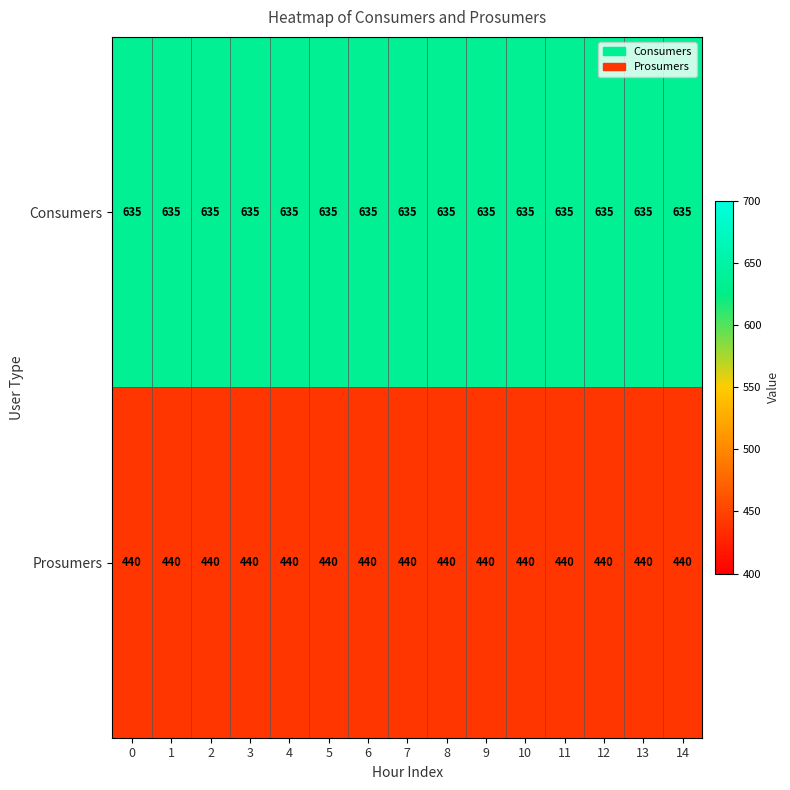

What is the maximum value for Consumers?

635